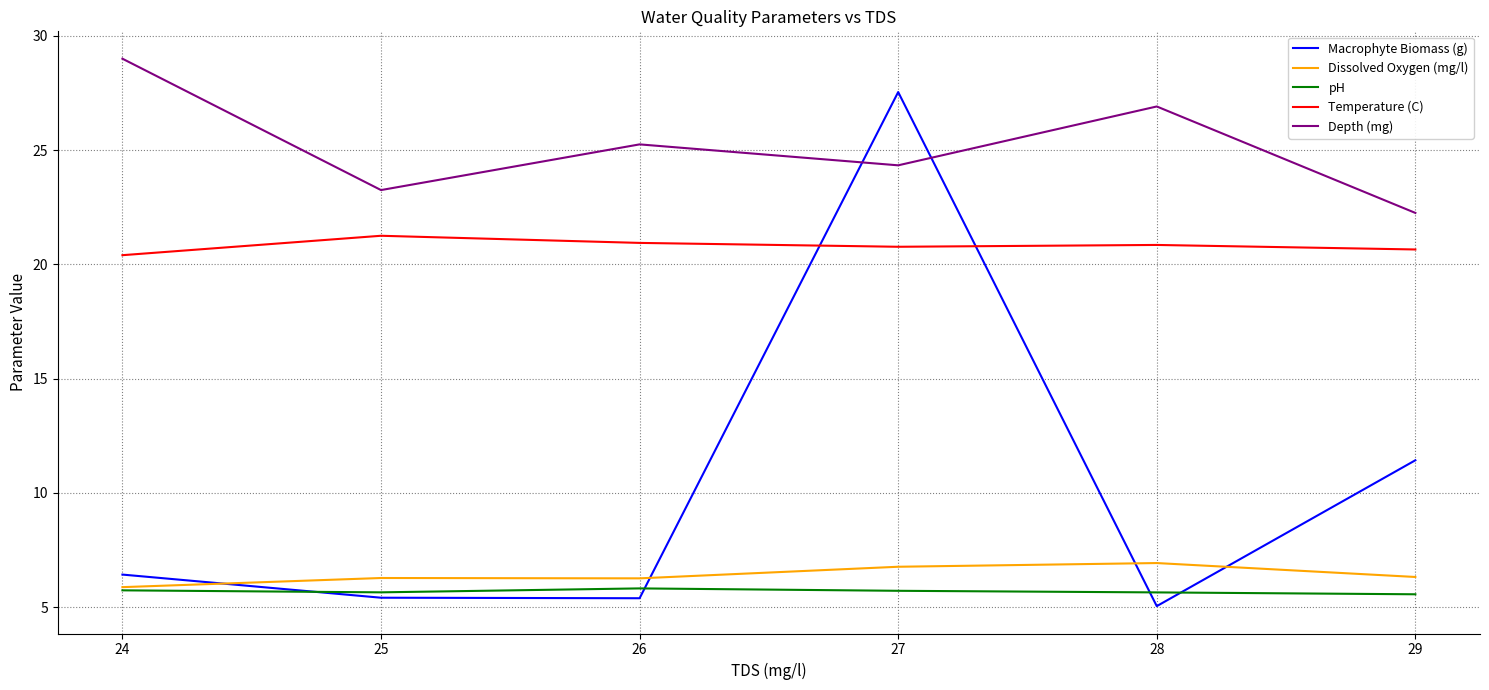

What is the total value across all series at 28?

66.2